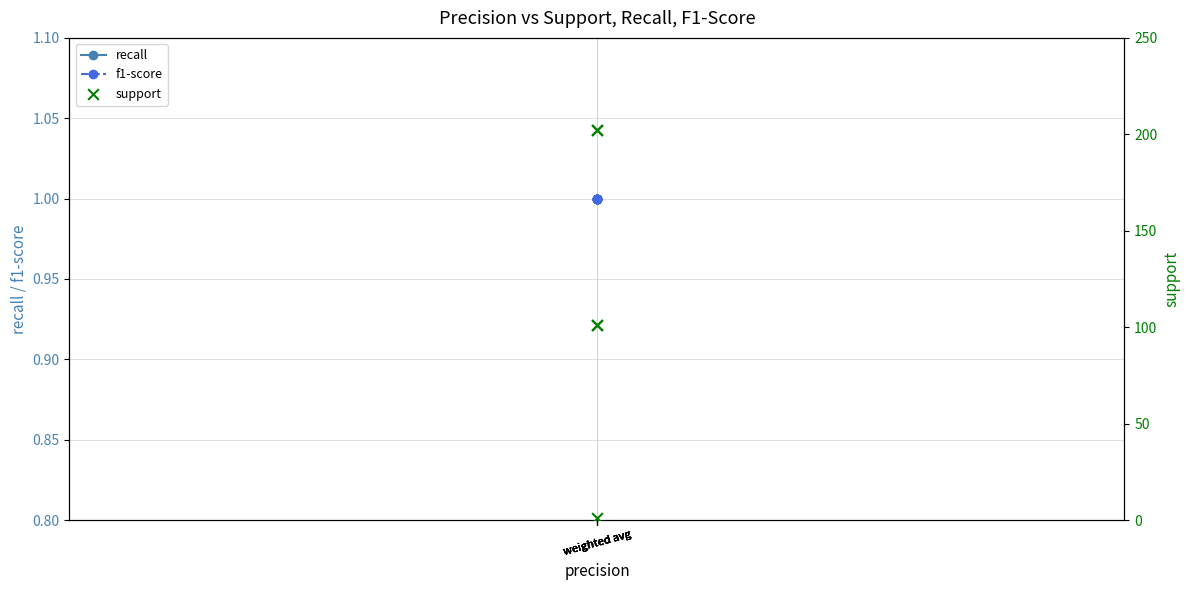

Which series reaches the minimum Y coordinate?

recall